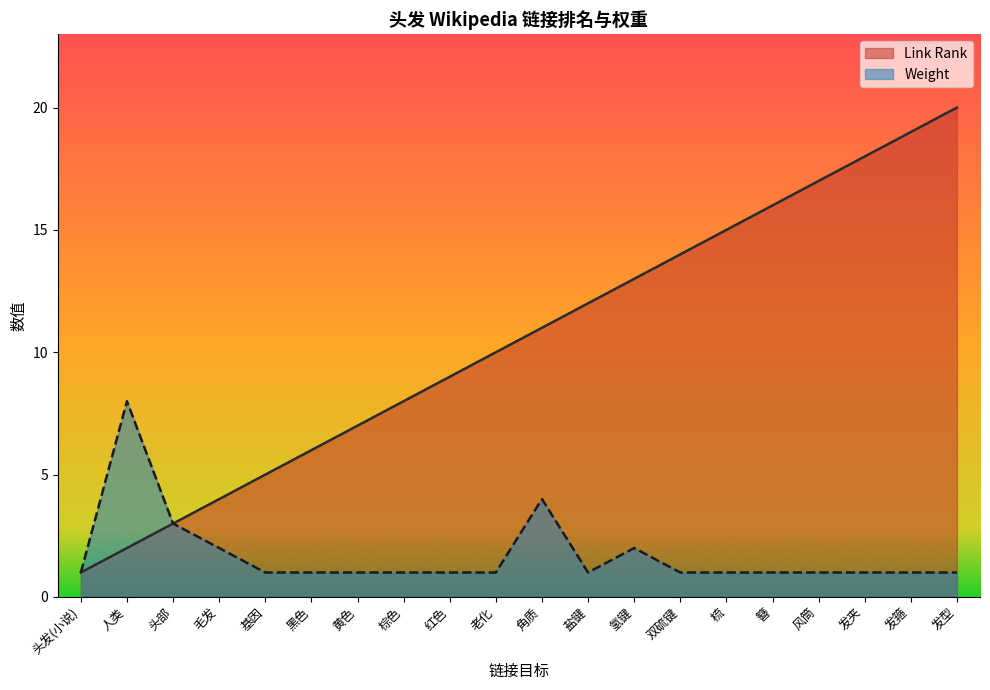

True or false: Link Rank has a value of 16 at 簪.

True